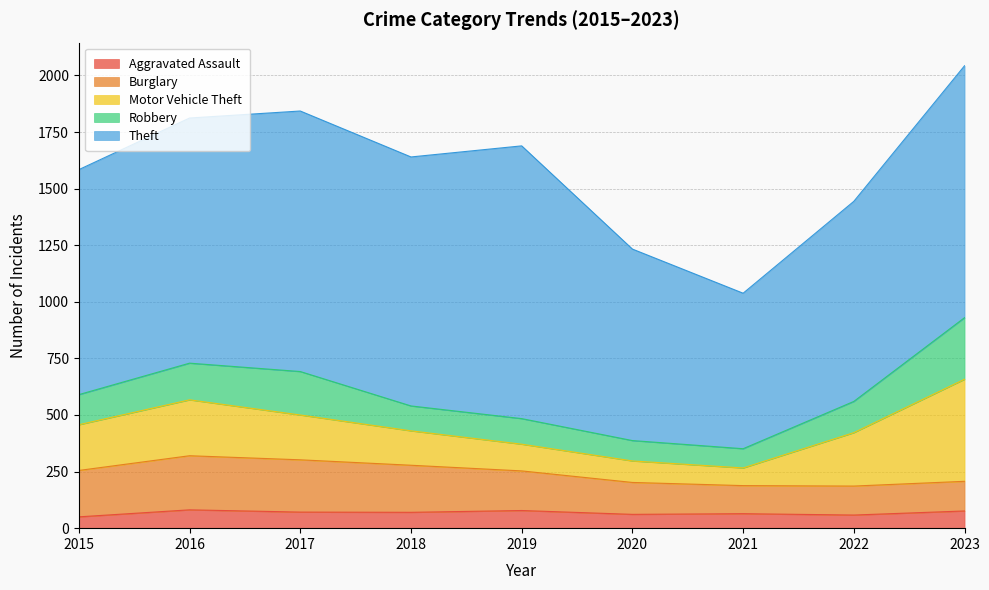

True or false: Burglary and Aggravated Assault cross at least once.

False